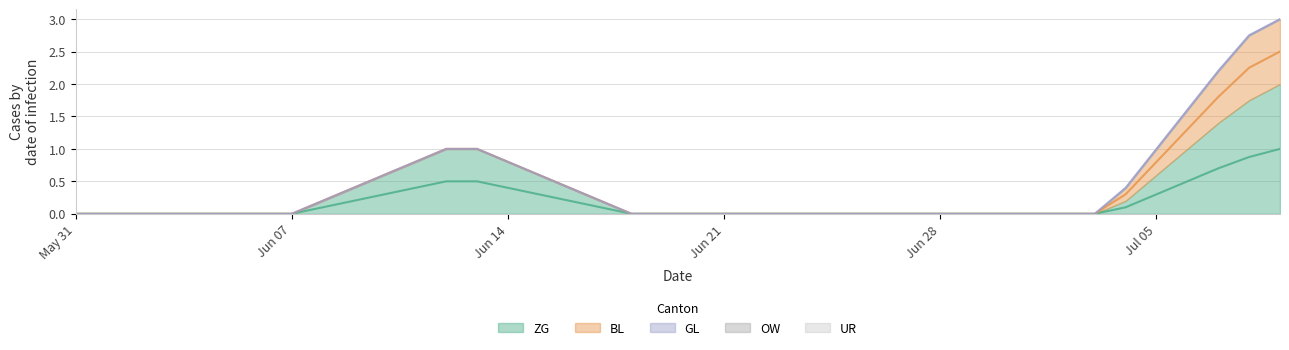

What is the sum of the ZG values at 22 and 11?

1